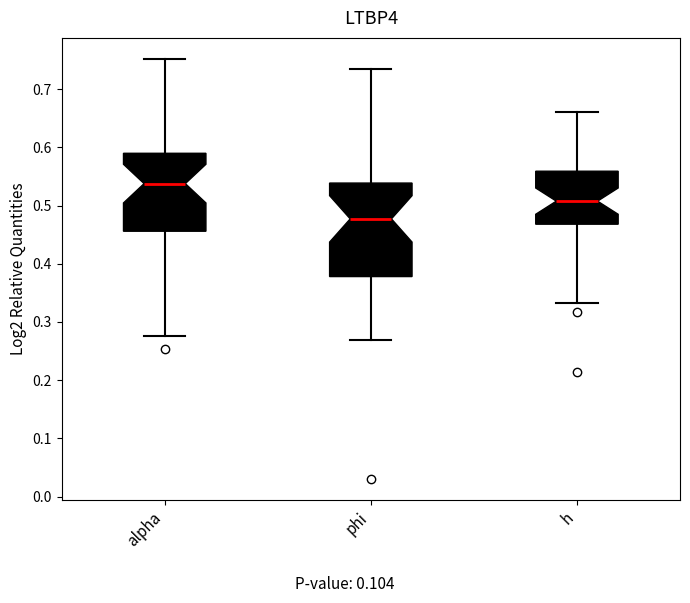

Comparing the boxes themselves (not the whiskers), which one is the tallest?

phi